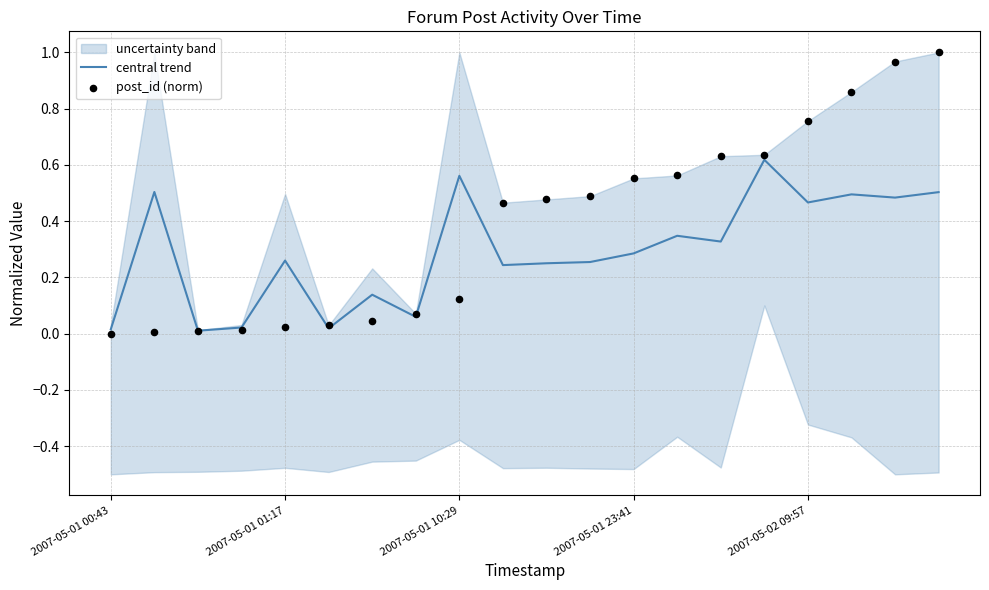

Is it true that central trend equals 0.3 at 2007-05-01 23:41?

True